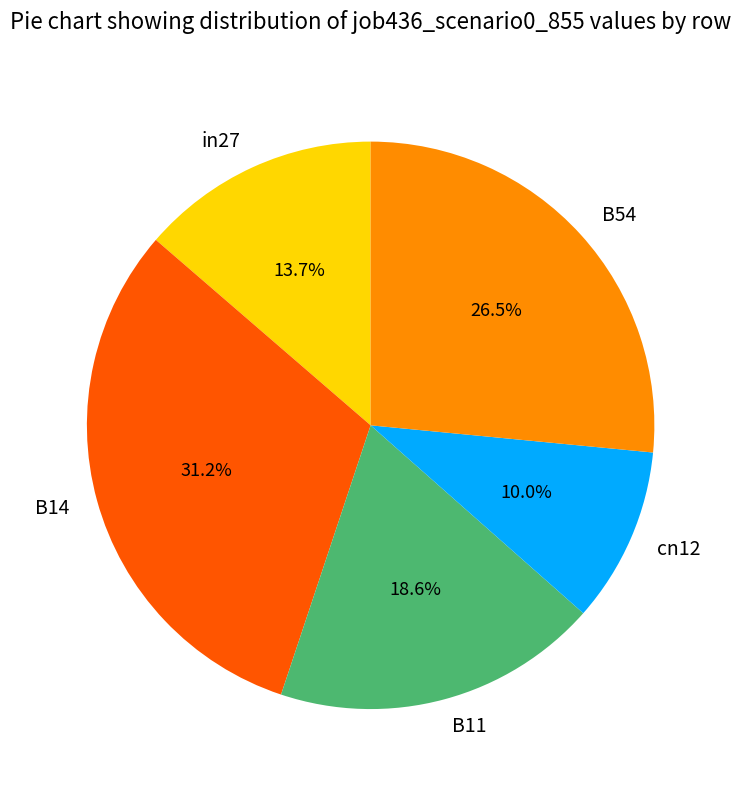

True or false: B11 accounts for 19% of the total.

True